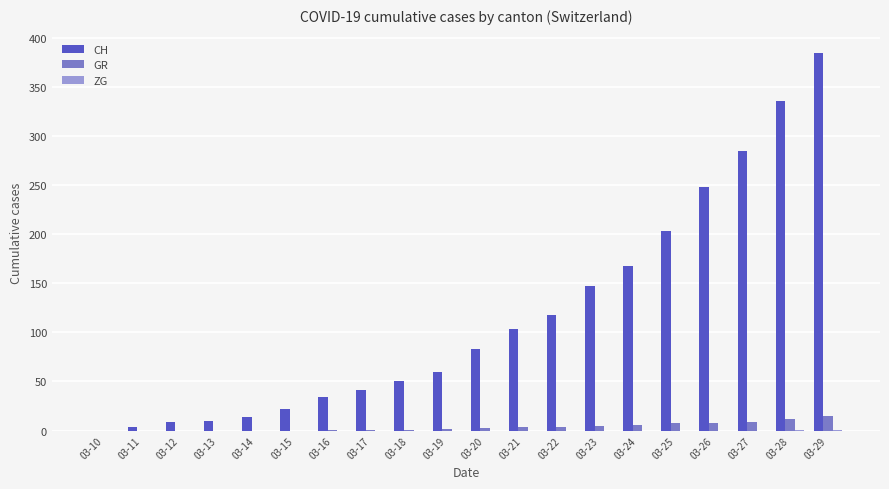

What is the maximum value shown in the chart?

384